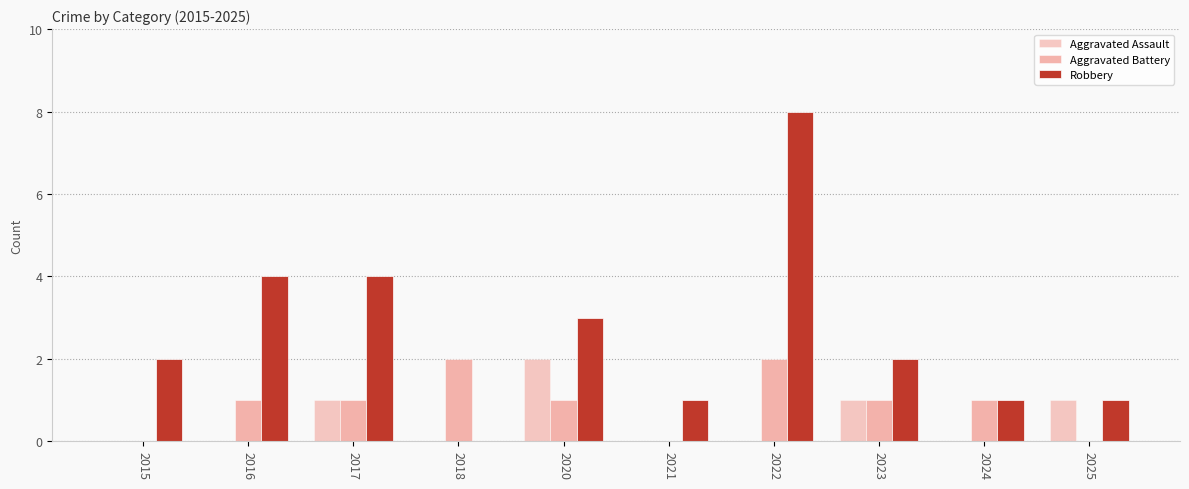

Reading left to right, extract all data points from this chart.

Aggravated Assault: 0	0	1	0	2	0	0	1	0	1
Aggravated Battery: 0	1	1	2	1	0	2	1	1	0
Robbery: 2	4	4	0	3	1	8	2	1	1